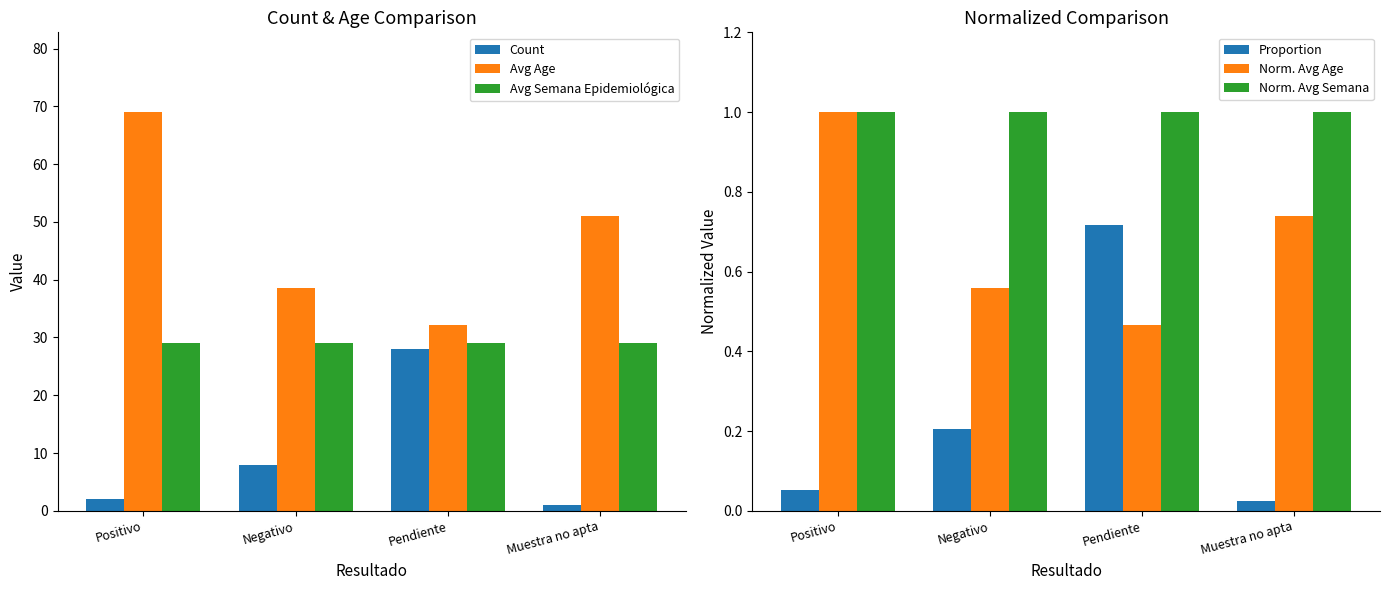

Rank the series by their maximum value, from highest to lowest.

Avg Age, Avg Semana Epidemiológica, Count, Norm. Avg Age, Norm. Avg Semana, Proportion